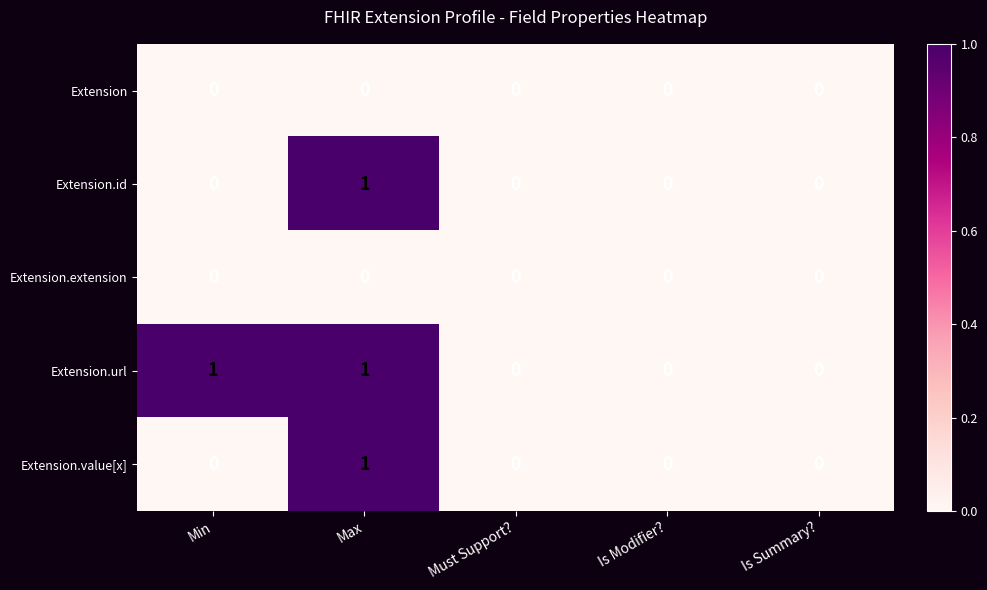

What is the spread (max minus min) of values at Min?

1